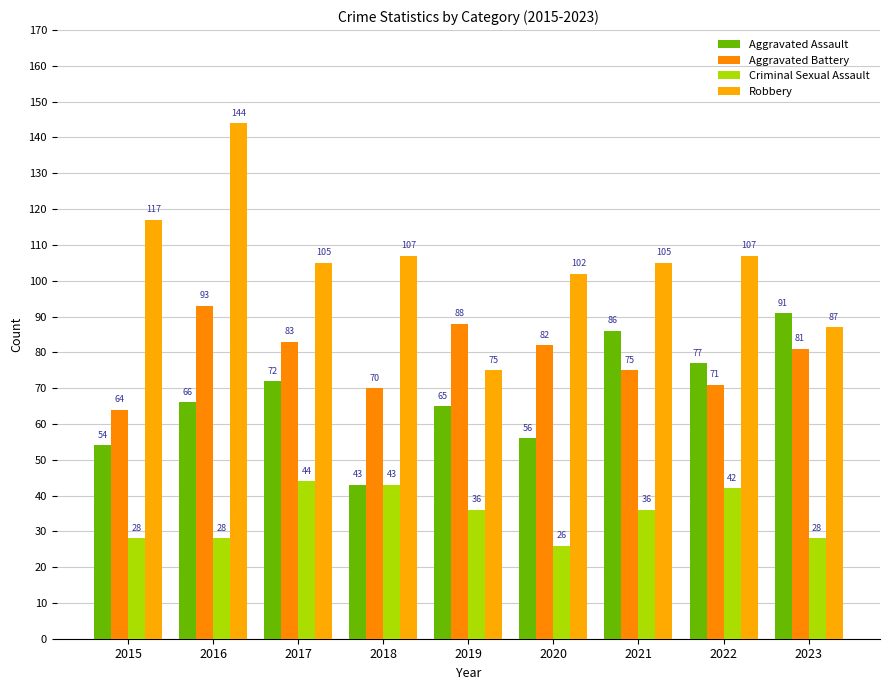

At which category is the sum across all series the highest?

2016